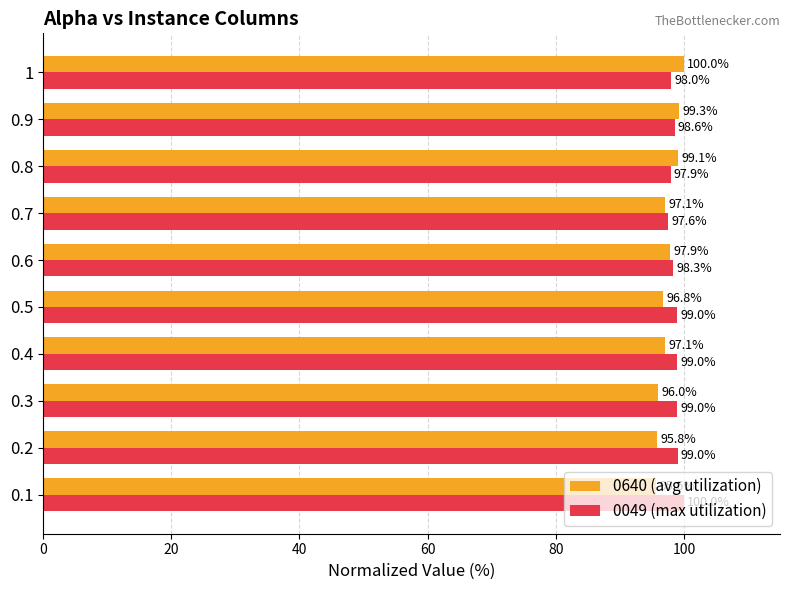

What is the maximum value for 0049 (max utilization)?

100.0